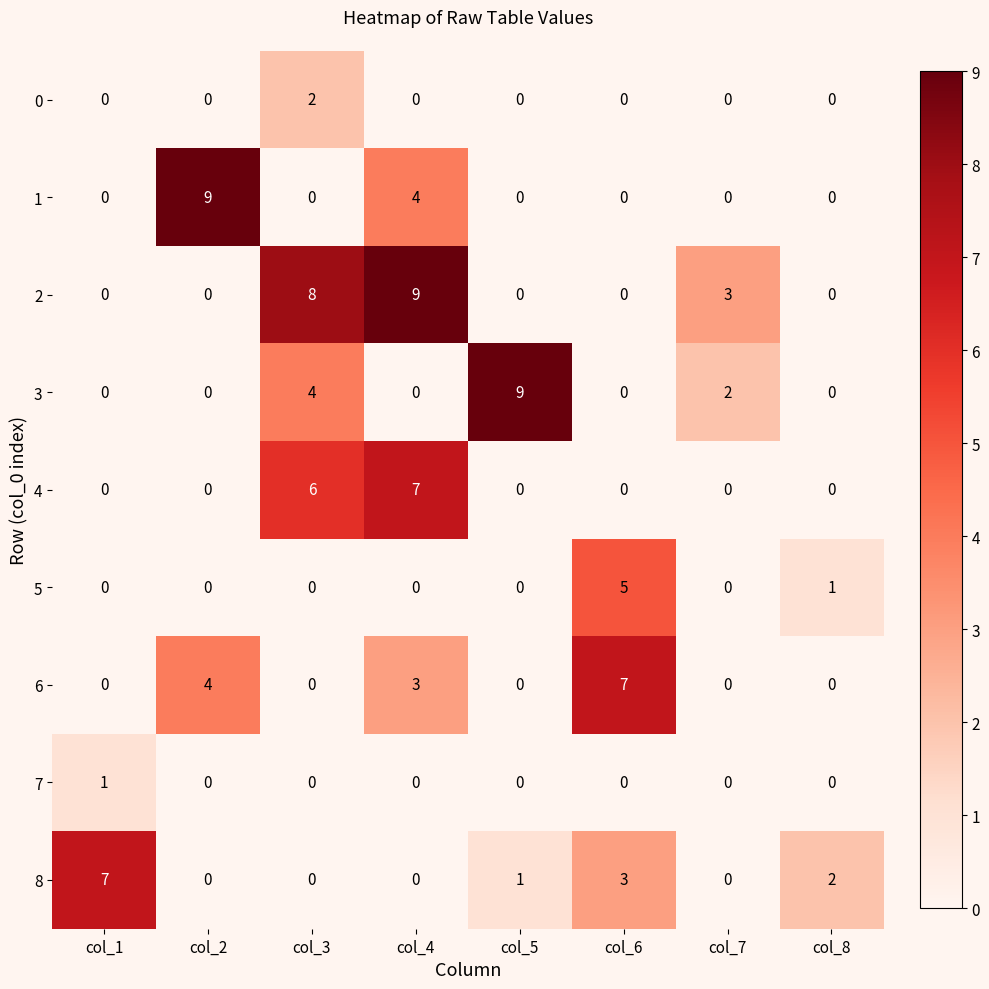

What is the spread (max minus min) of values at col_7?

3